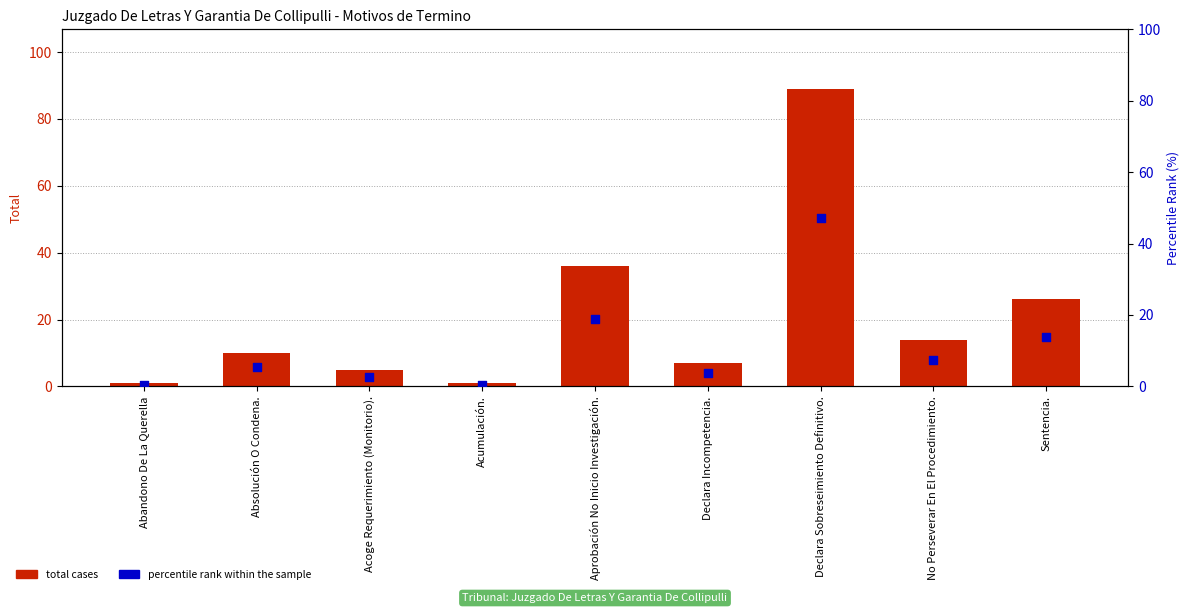

Which series reaches the minimum Y coordinate?

percentile rank within the sample